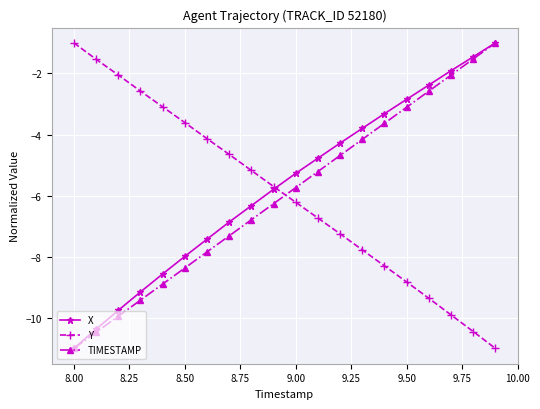

What is the value of the Y point at the 6th from the left?

-3.6